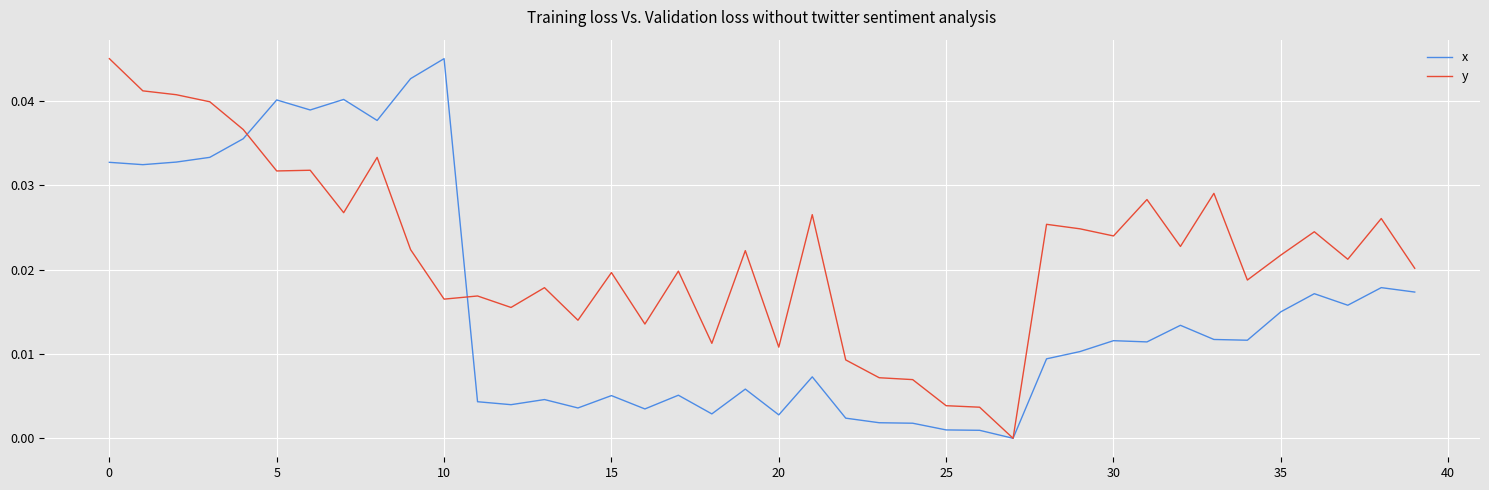

Which series has the largest total across all categories?

y